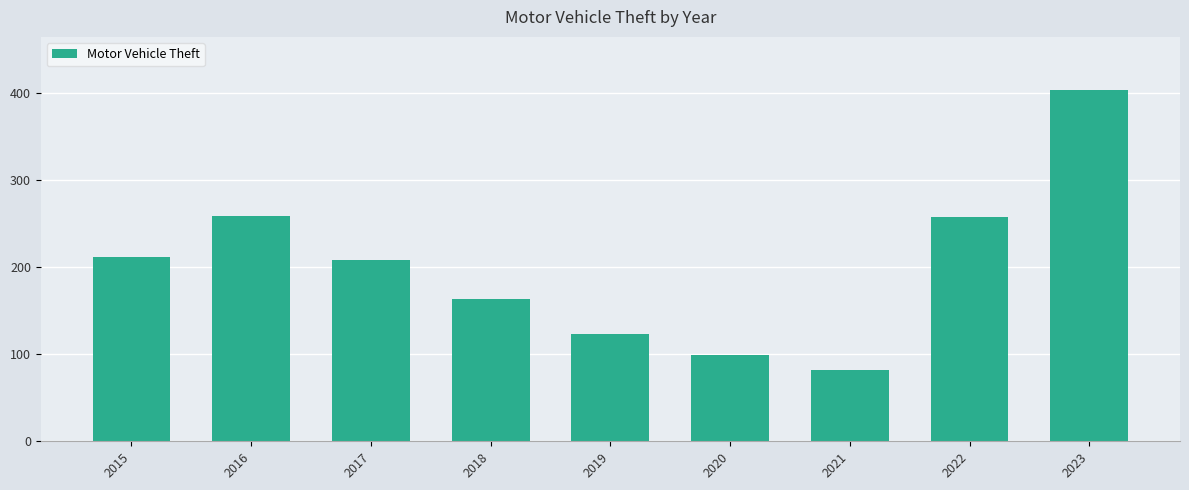

Approximately how many times larger is the value at 2019 compared to 2021?

1.5